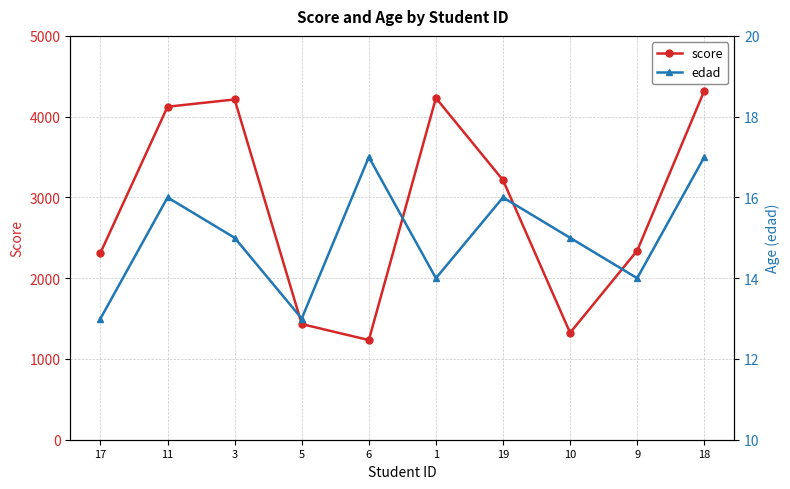

Is it true that edad equals 23 at 1?

False